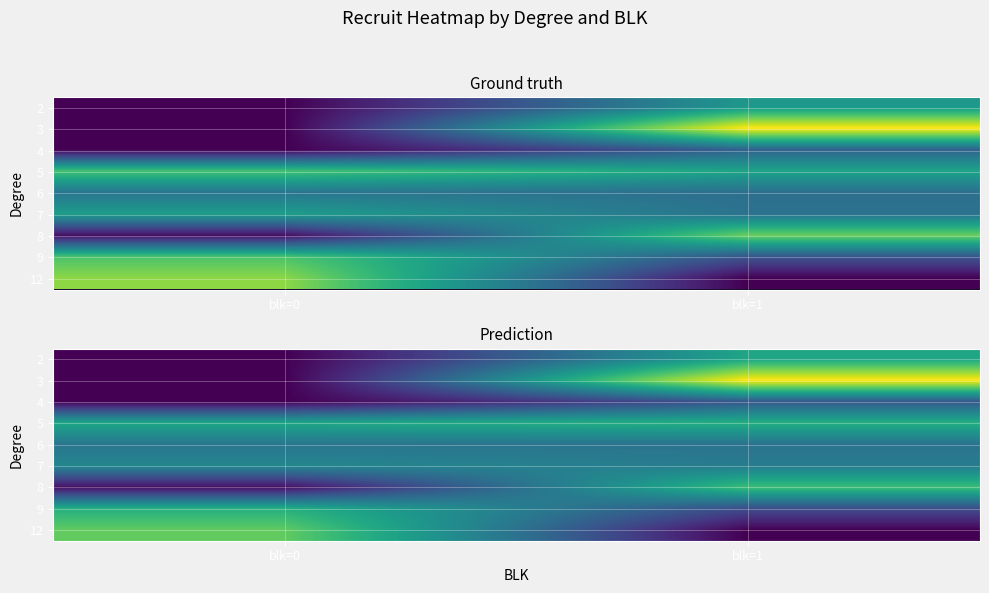

The 4 series shows 88.8 at blk=0. True or false?

False